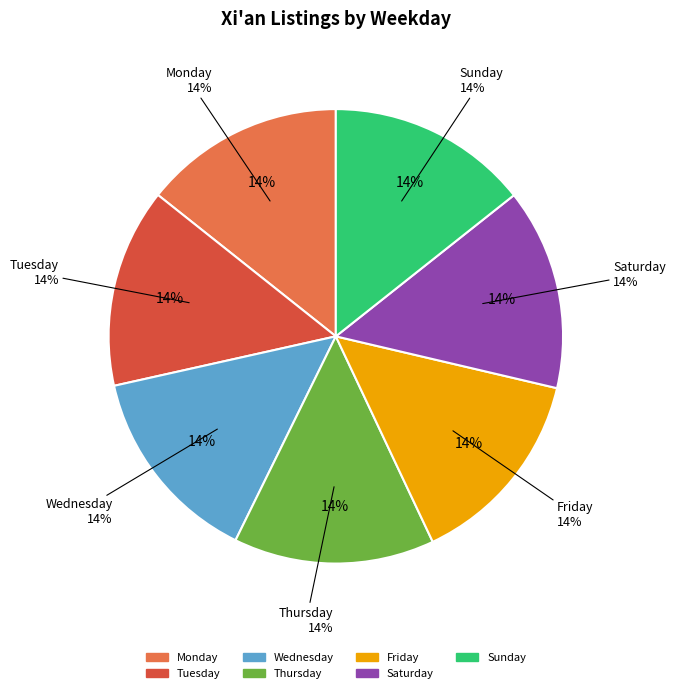

True or false: Friday accounts for 8% of the total.

False